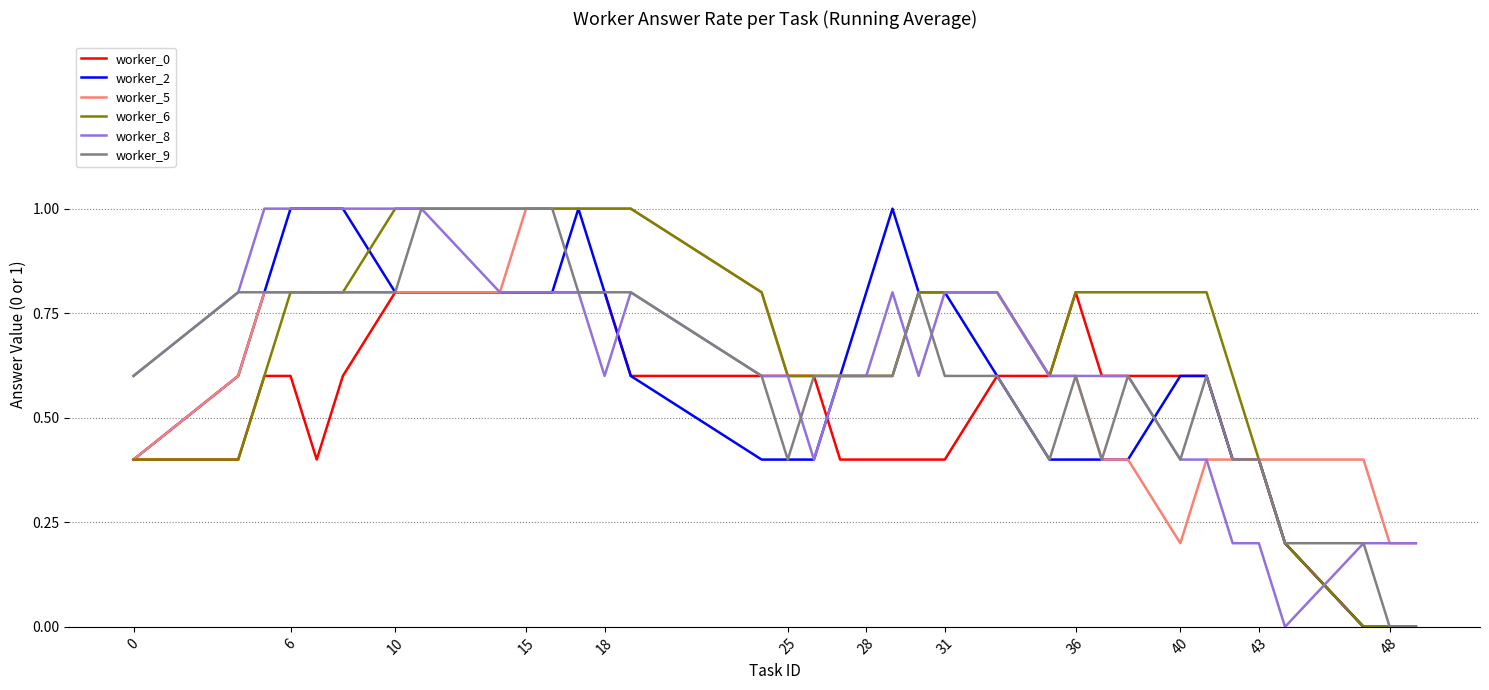

What is the greatest value displayed?

1.0